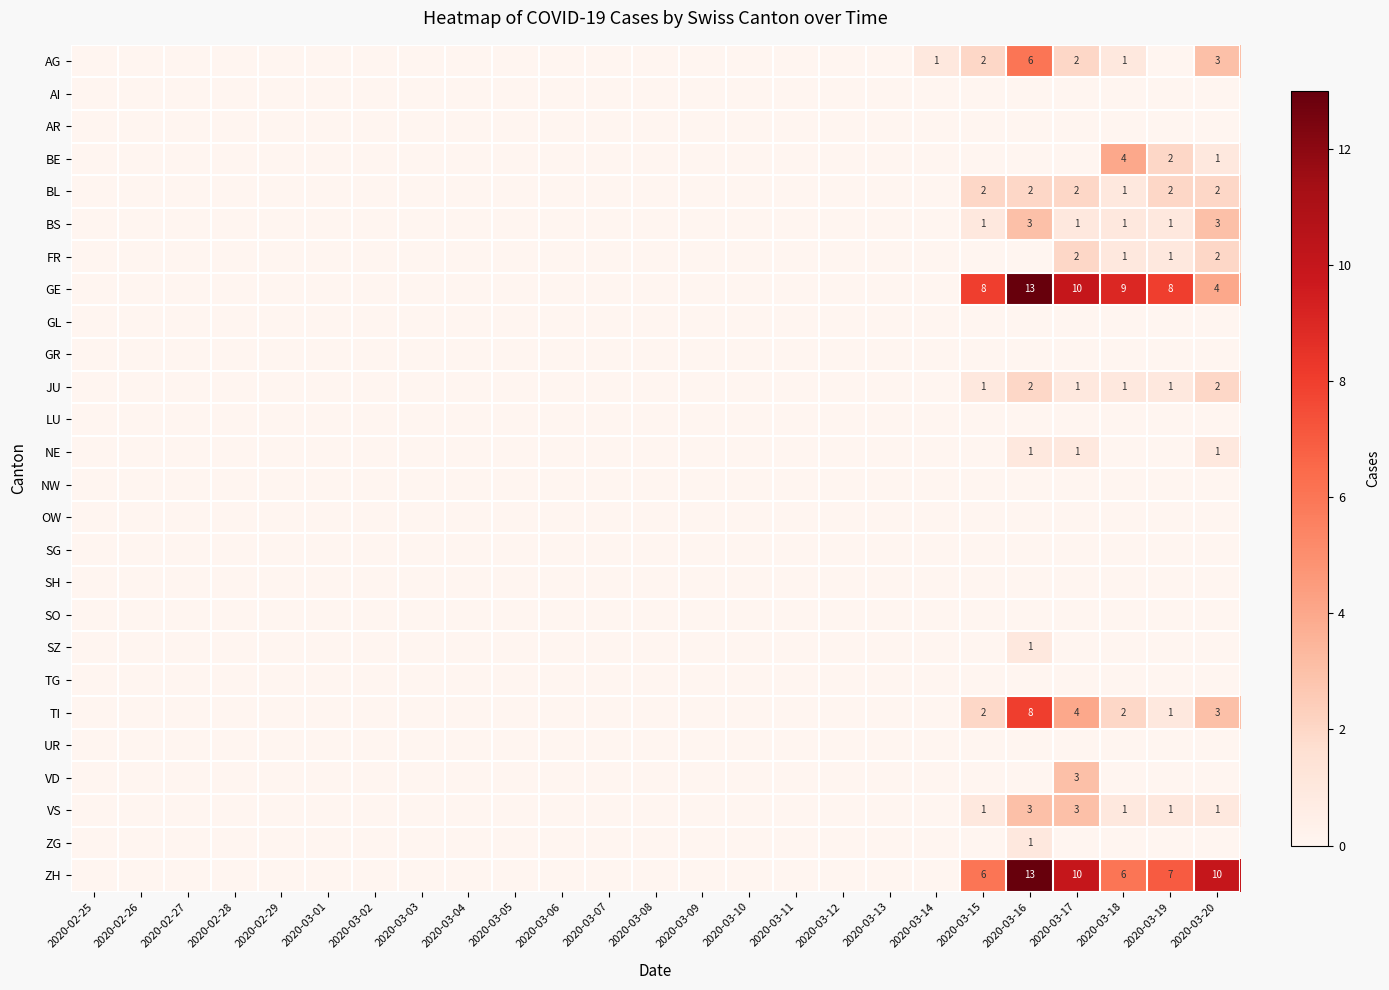

What is the sum of the ZH values at 2020-03-19 and 2020-03-18?

13